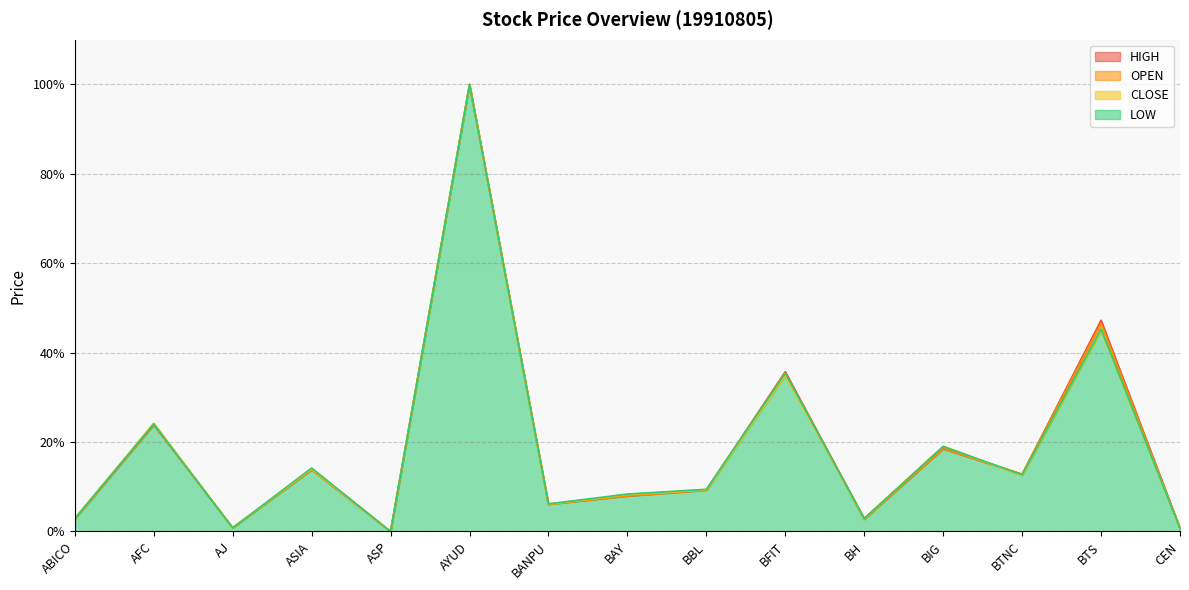

The HIGH series shows 23.9 at AFC. True or false?

True